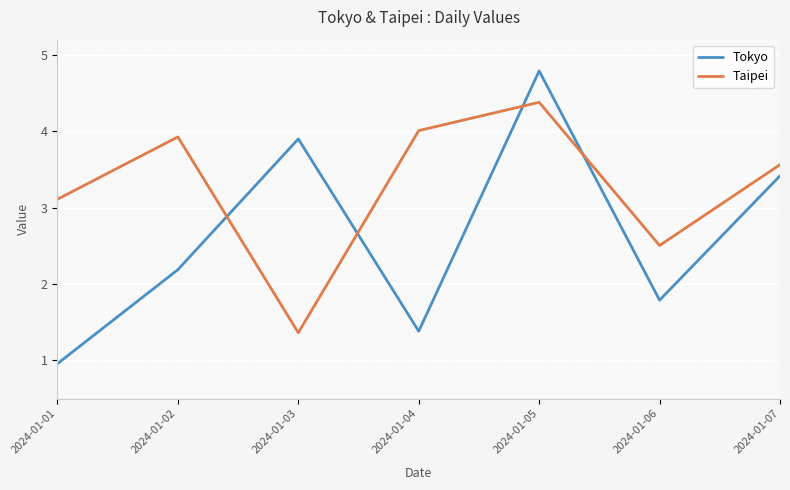

What is the value of the Tokyo point at the 5th from the left?

4.8